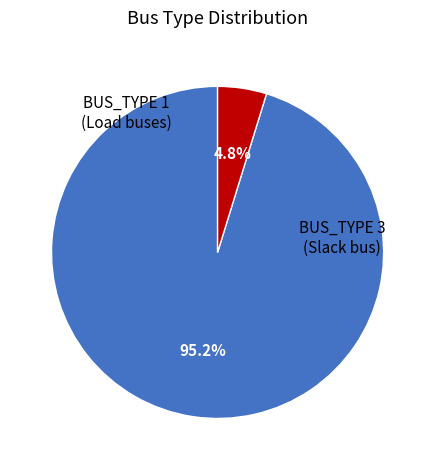

Is there any slice that represents more than half of the pie?

Yes